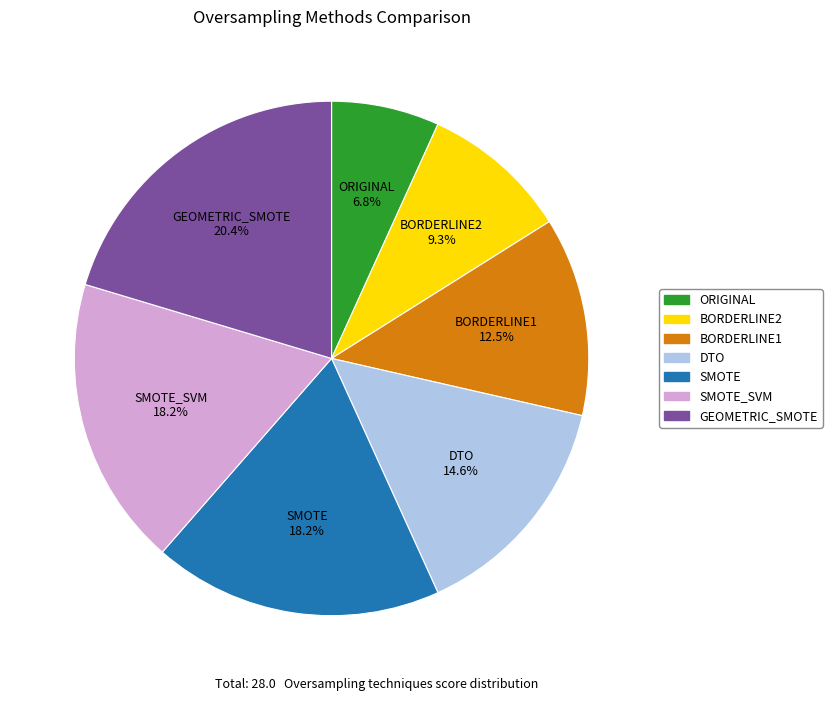

Approximately how many times larger is the value at SMOTE_SVM compared to BORDERLINE1?

1.5